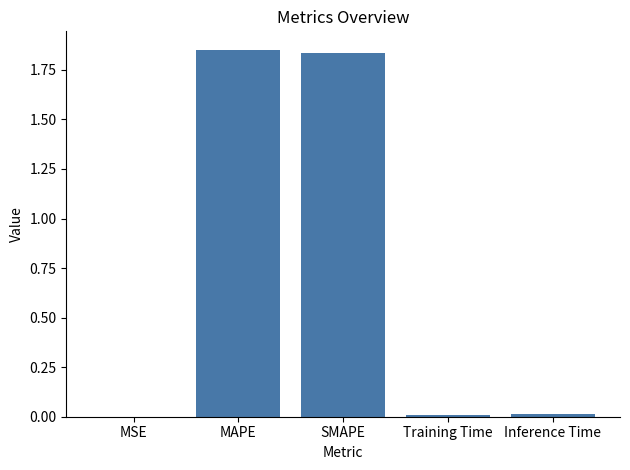

Is it true that the value at SMAPE is 1.2?

False